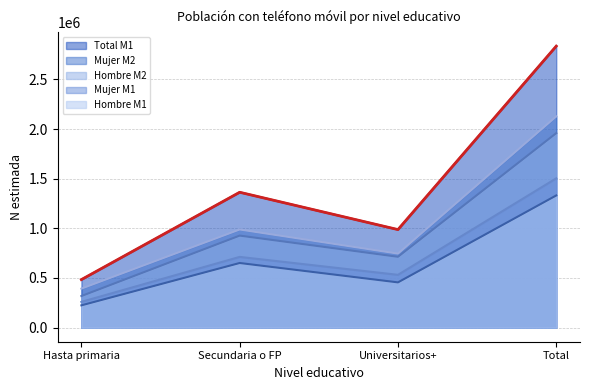

Is it true that Mujer M1 (line) equals 531694 at Universitarios+?

True